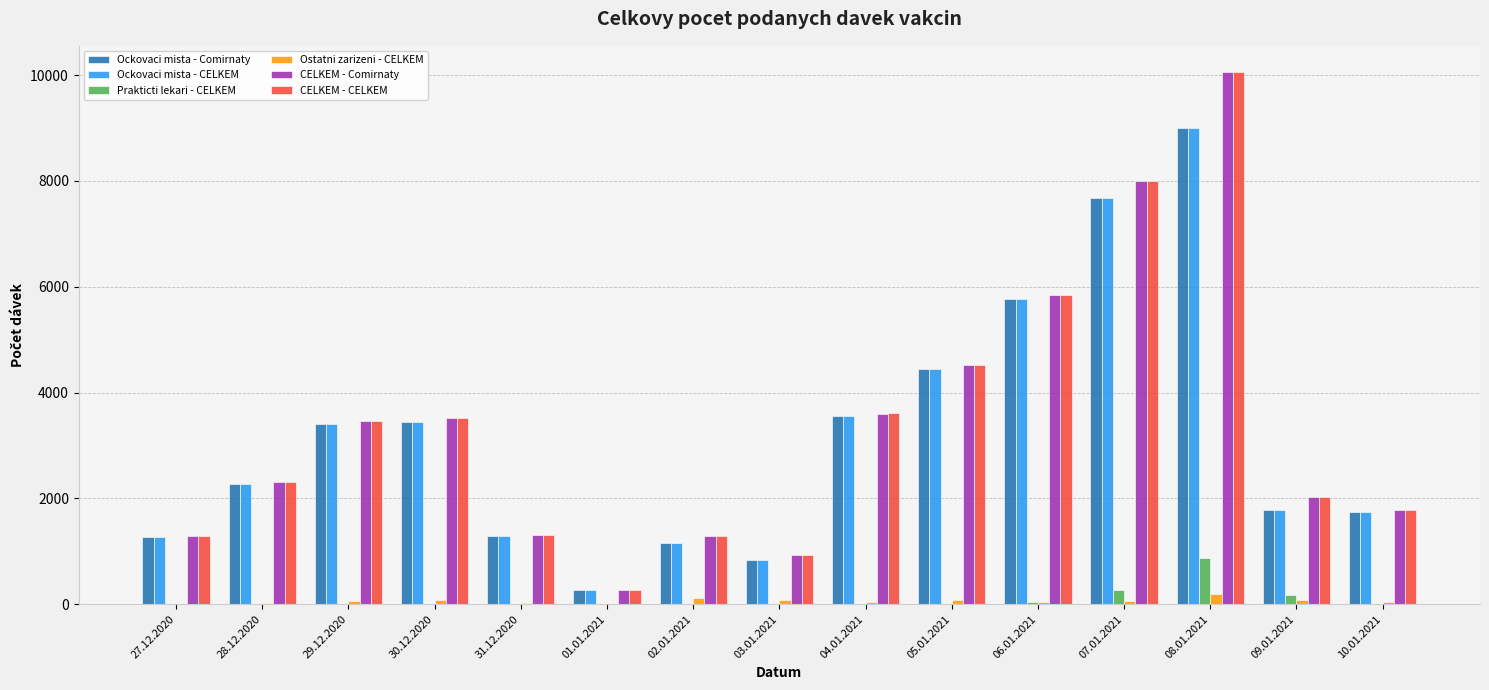

Count the number of data series in this chart.

6